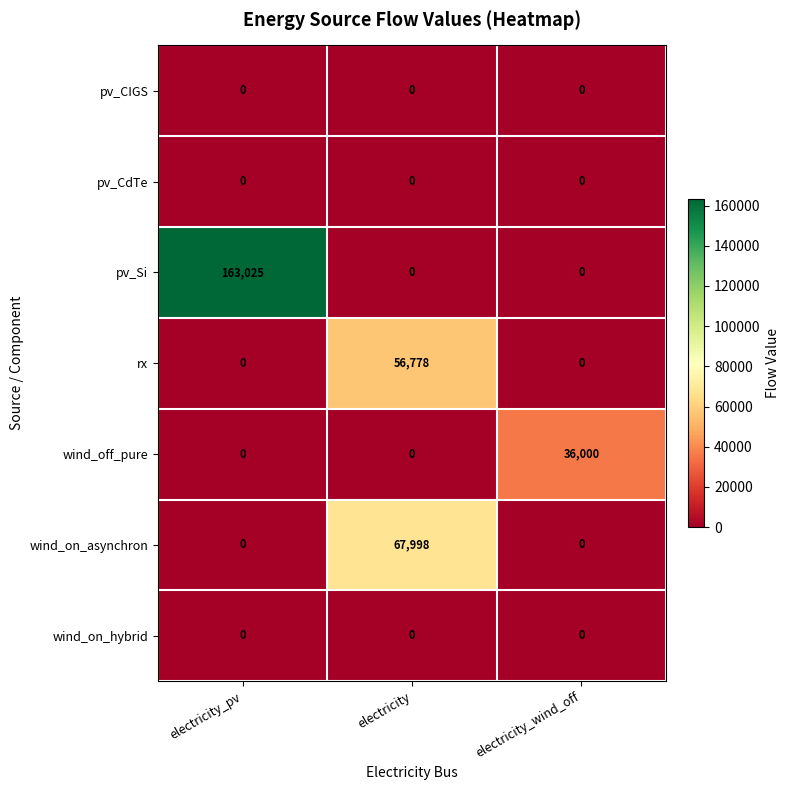

True or false: wind_off_pure has a value of 0 at electricity_pv.

True